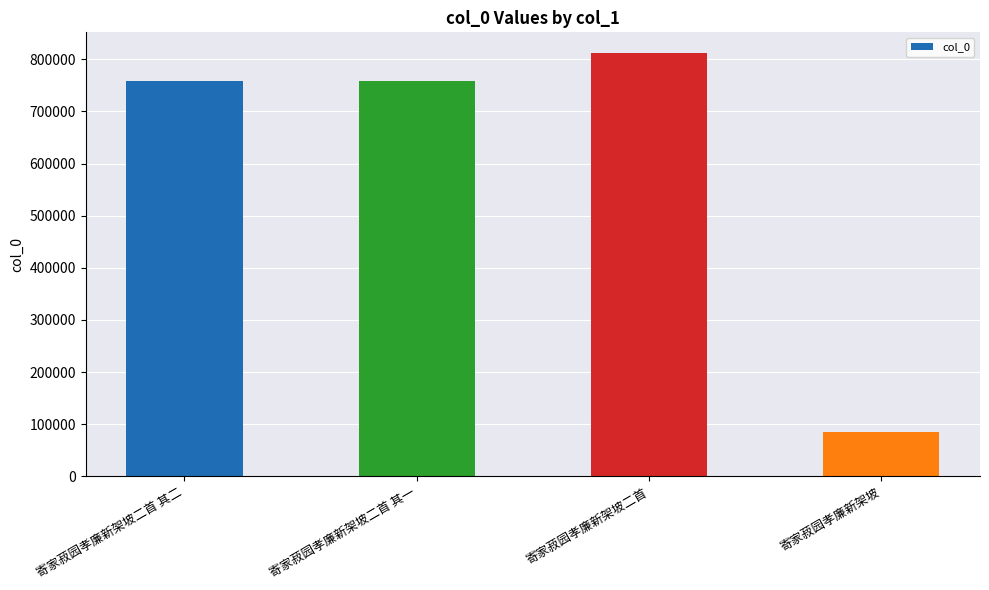

What is the label of the 1st bar from the left?

寄家菽园孝廉新架坡二首 其二